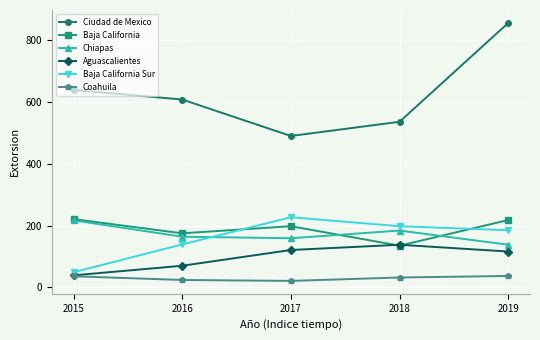

At which label is Ciudad de Mexico closest to 673?

2015